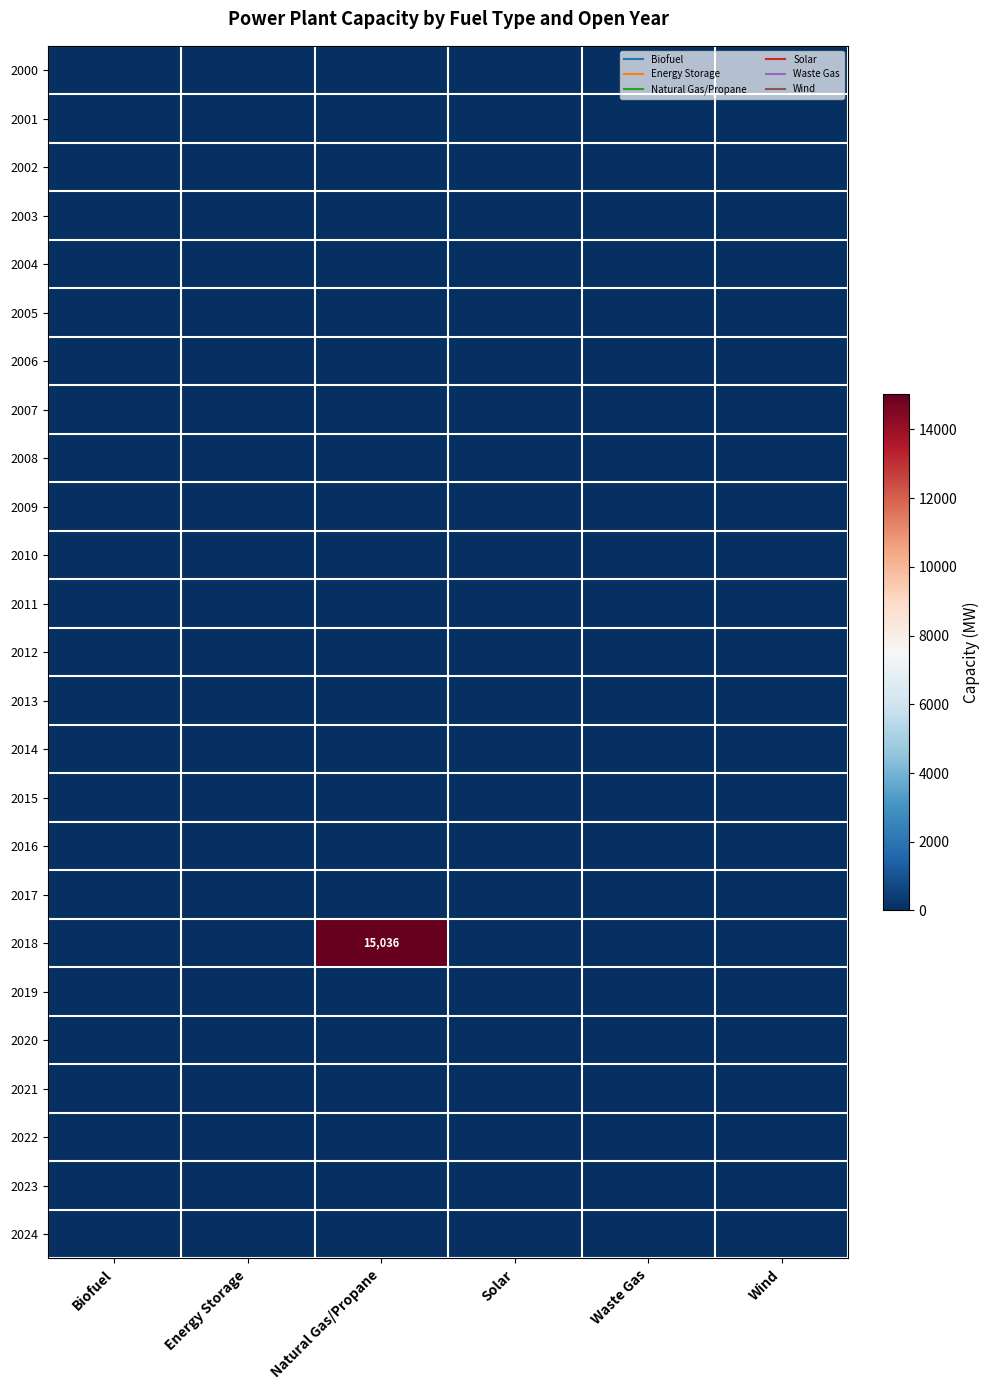

Between Waste Gas and Energy Storage, which is larger?

Waste Gas